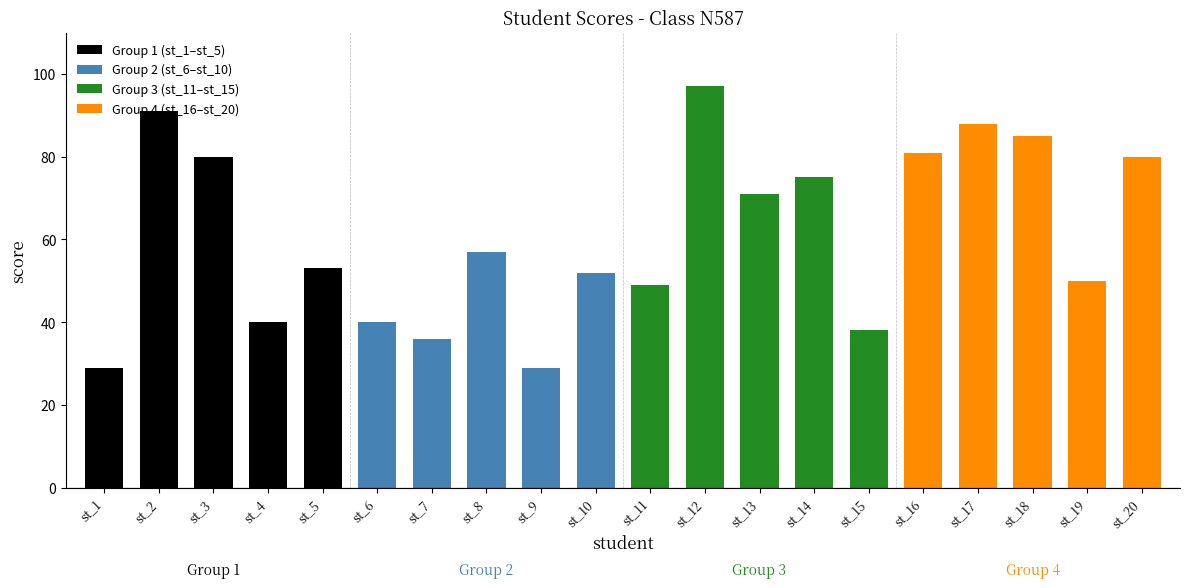

What is the difference between the maximum and minimum values?

68